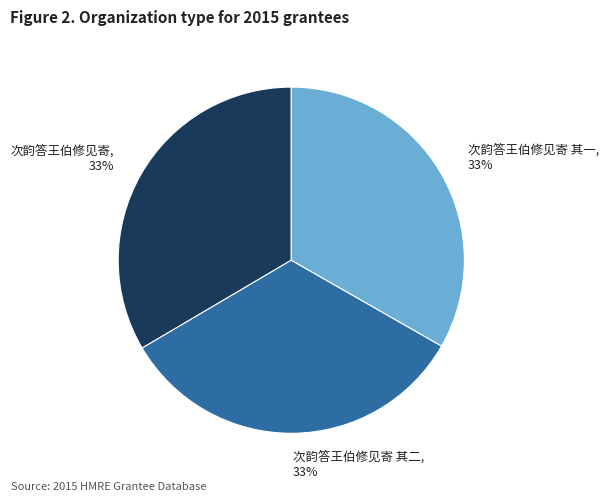

Is the sum of 次韵答王伯修见寄 and 次韵答王伯修见寄 其二 greater than half?

Yes